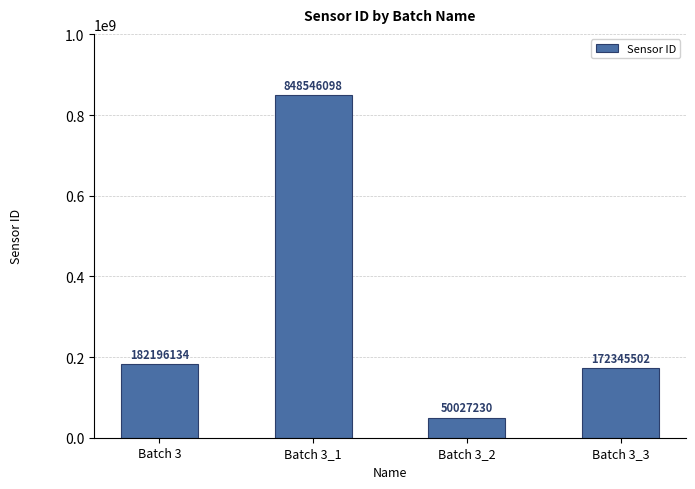

List the labels in order of value, largest first.

Batch 3_1, Batch 3, Batch 3_3, Batch 3_2